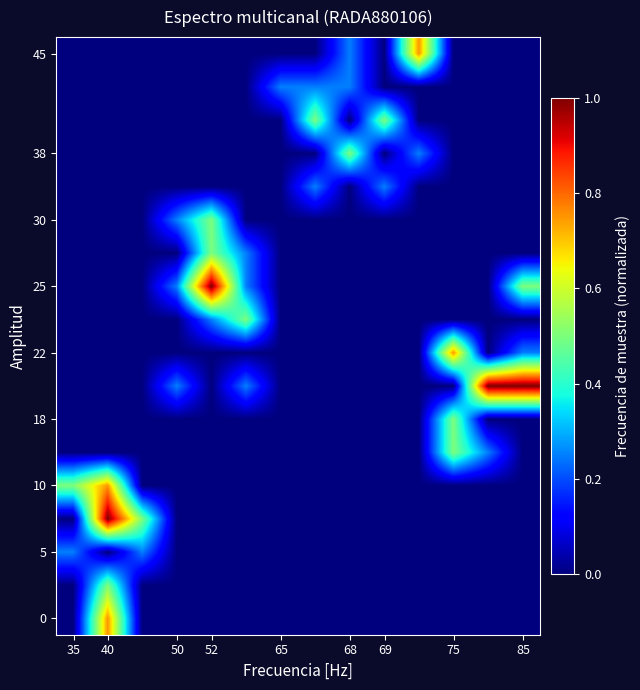

Reading left to right, list all the values displayed in this chart.

row_0: 0.0	0.8	0.0	0.0	0.0	0.0	0.0	0.0	0.0	0.0	0.0	0.0	0.0	0.0
row_1: 0.0	0.5	0.0	0.0	0.0	0.0	0.0	0.0	0.0	0.0	0.0	0.0	0.0	0.0
row_2: 0.2	0.0	0.2	0.0	0.0	0.0	0.0	0.0	0.0	0.0	0.0	0.0	0.0	0.0
row_3: 0.0	1.0	0.5	0.0	0.0	0.0	0.0	0.0	0.0	0.0	0.0	0.0	0.0	0.0
row_4: 0.5	0.8	0.0	0.0	0.0	0.0	0.0	0.0	0.0	0.0	0.0	0.0	0.0	0.0
row_5: 0.0	0.0	0.0	0.0	0.0	0.0	0.0	0.0	0.0	0.0	0.0	0.5	0.2	0.0
row_6: 0.0	0.0	0.0	0.0	0.0	0.0	0.0	0.0	0.0	0.0	0.0	0.5	0.0	0.0
row_7: 0.0	0.0	0.0	0.2	0.0	0.2	0.0	0.0	0.0	0.0	0.0	0.0	1.0	1.0
row_8: 0.0	0.0	0.0	0.0	0.0	0.0	0.0	0.0	0.0	0.0	0.0	0.8	0.0	0.2
row_9: 0.0	0.0	0.0	0.0	0.2	0.5	0.0	0.0	0.0	0.0	0.0	0.0	0.0	0.0
row_10: 0.0	0.0	0.0	0.2	1.0	0.2	0.0	0.0	0.0	0.0	0.0	0.0	0.0	0.5
row_11: 0.0	0.0	0.0	0.0	0.5	0.2	0.0	0.0	0.0	0.0	0.0	0.0	0.0	0.0
row_12: 0.0	0.0	0.0	0.2	0.5	0.0	0.0	0.0	0.0	0.0	0.0	0.0	0.0	0.0
row_13: 0.0	0.0	0.0	0.0	0.0	0.0	0.0	0.2	0.0	0.2	0.0	0.0	0.0	0.0
row_14: 0.0	0.0	0.0	0.0	0.0	0.0	0.0	0.0	0.5	0.0	0.2	0.0	0.0	0.0
row_15: 0.0	0.0	0.0	0.0	0.0	0.0	0.0	0.5	0.0	0.5	0.0	0.0	0.0	0.0
row_16: 0.0	0.0	0.0	0.0	0.0	0.0	0.2	0.2	0.2	0.0	0.0	0.0	0.0	0.0
row_17: 0.0	0.0	0.0	0.0	0.0	0.0	0.0	0.0	0.2	0.0	0.8	0.0	0.0	0.0